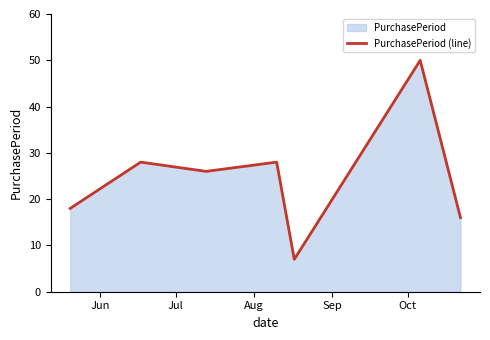

What is the smallest value displayed?

7